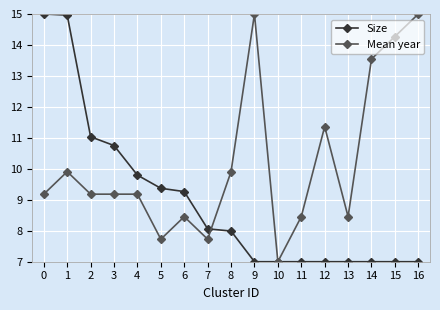

Is this an area chart (filled region under the line)?

No